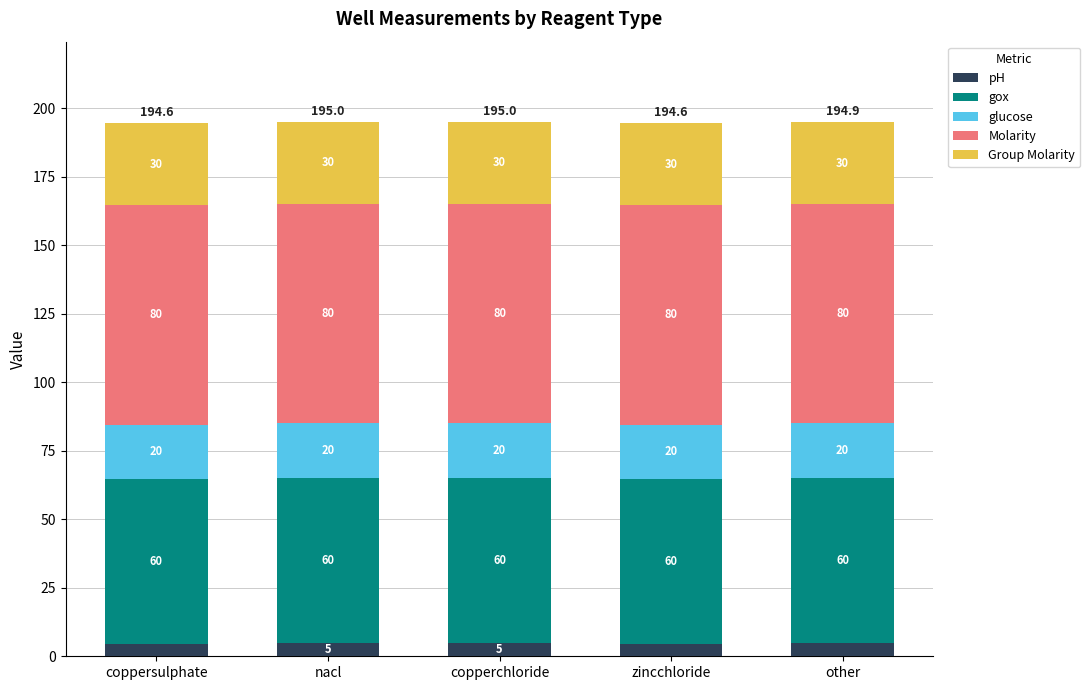

What is the maximum value for pH?

5.0